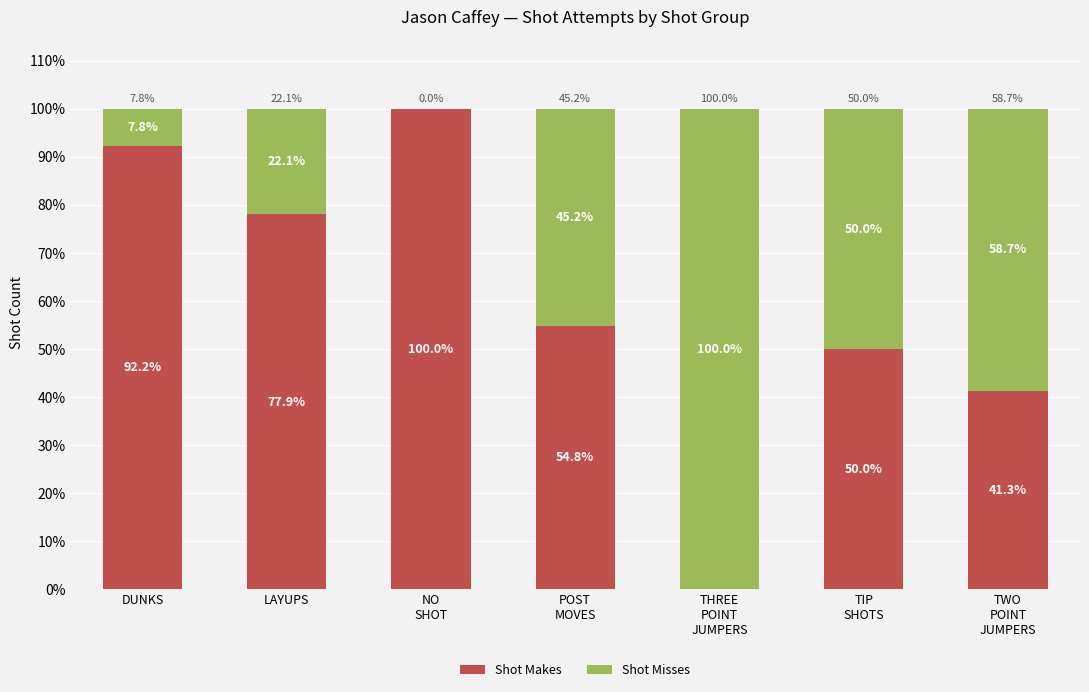

What is the sum of all Shot Makes values?

416.2